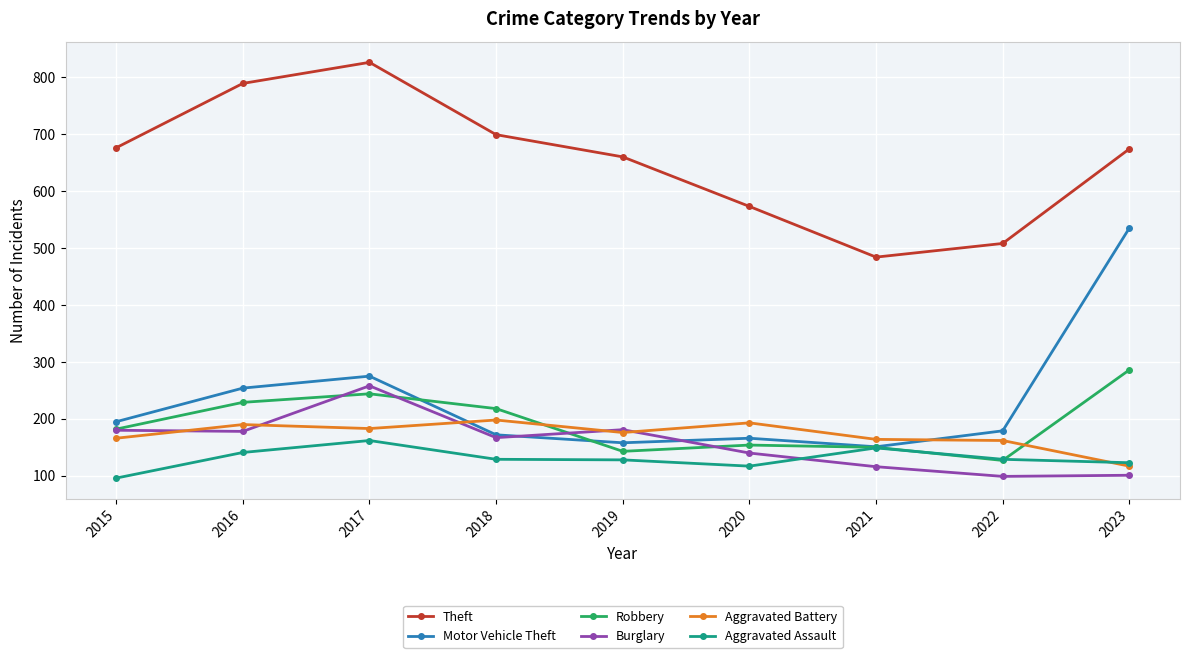

Is the value of Theft at 2020 greater than the value of Aggravated Battery at 2017?

Yes